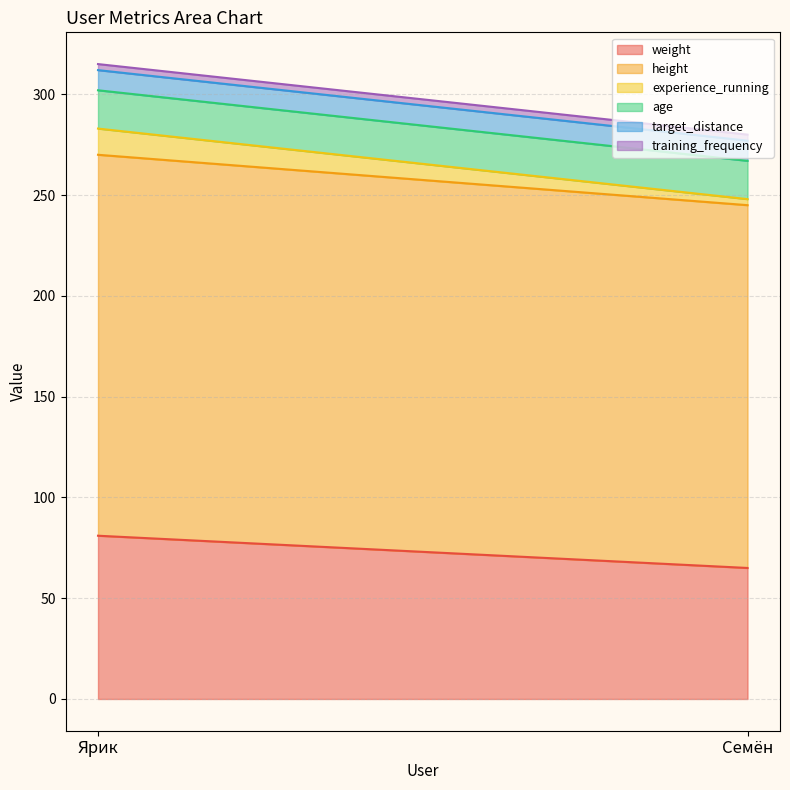

Which series has the widest spread of values?

weight